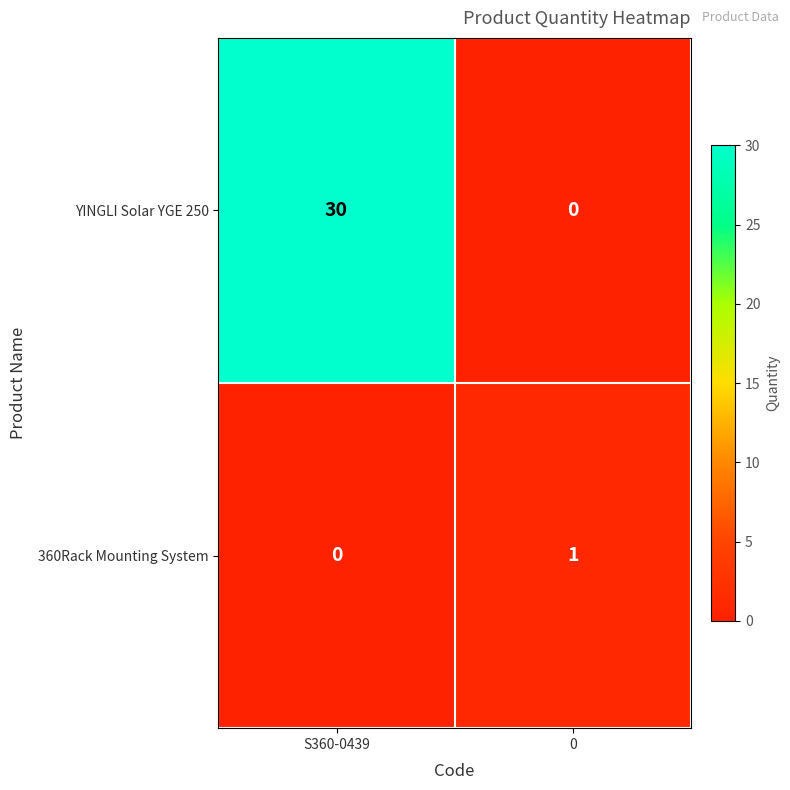

How many data points does each series have?

2